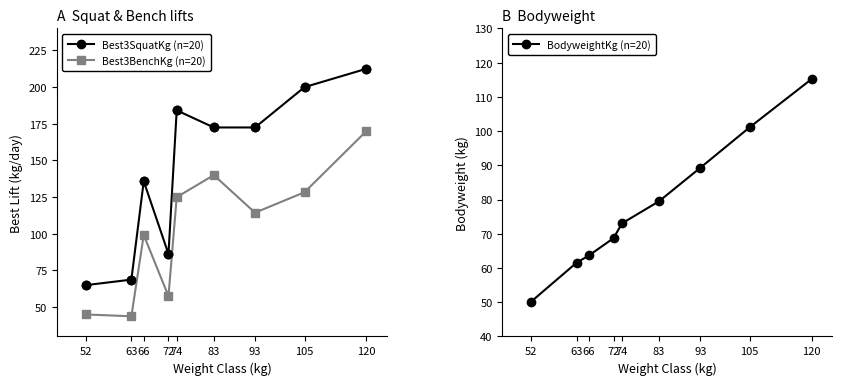

Rank the series at 83 from highest to lowest value.

Best3SquatKg (n=20), Best3BenchKg (n=20), BodyweightKg (n=20)